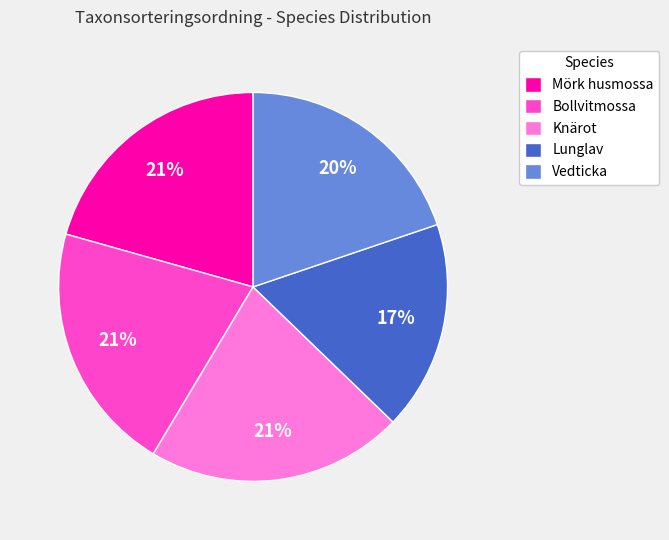

Is there a majority slice in this chart?

No